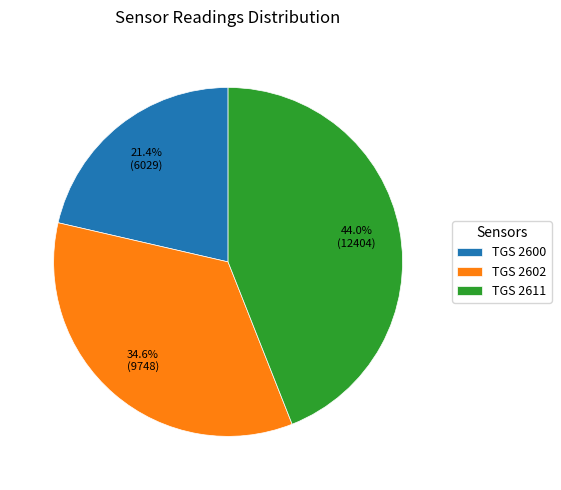

Does TGS 2611 account for over 50% of the chart?

No